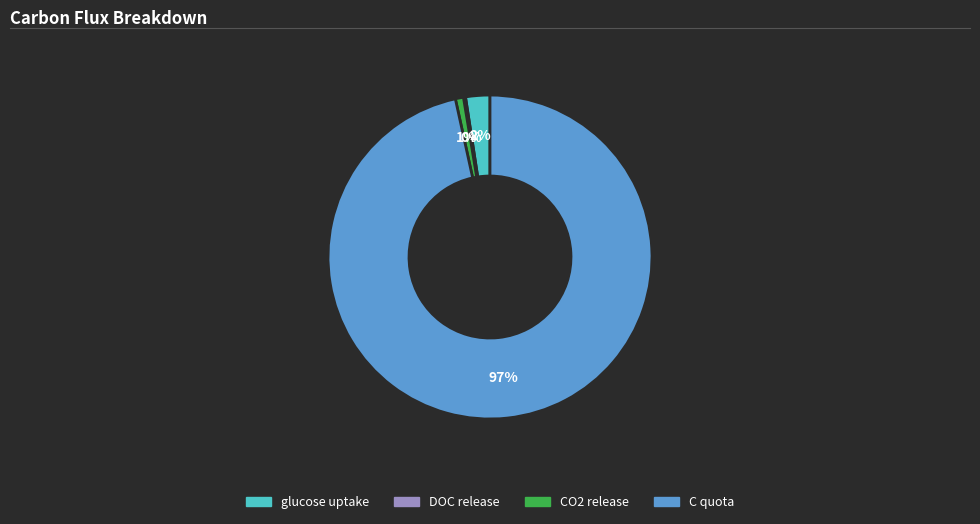

Is it true that C quota is 82% of the pie?

False